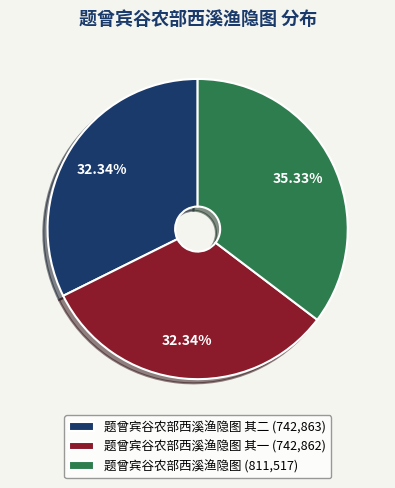

Do 题曾宾谷农部西溪渔隐图 其一 (742,862) and 题曾宾谷农部西溪渔隐图 其二 (742,863) together represent more than half of the pie?

Yes